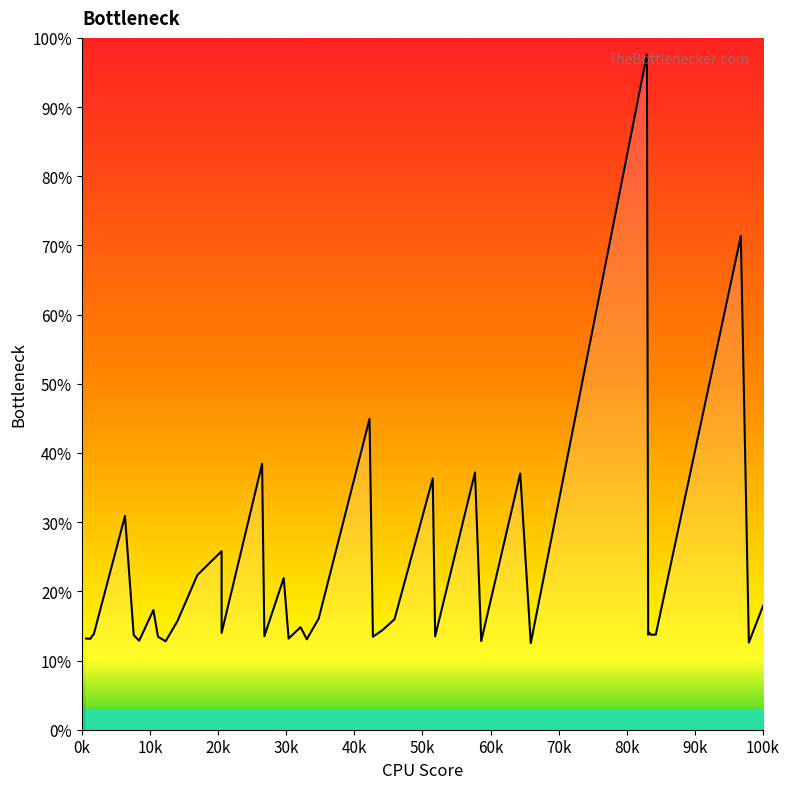

Count the number of data series in this chart.

1